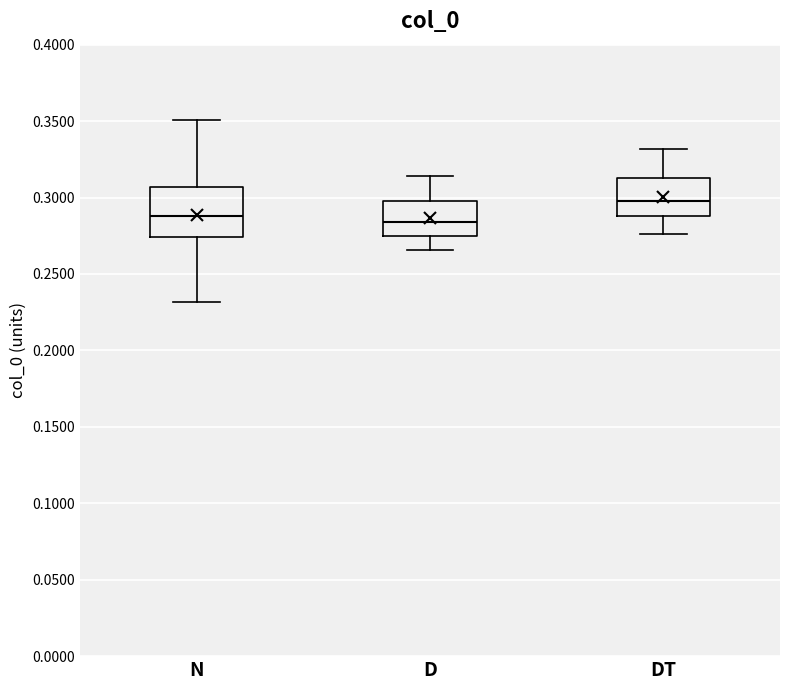

Which box is the tallest, from its lower edge to its upper edge?

N